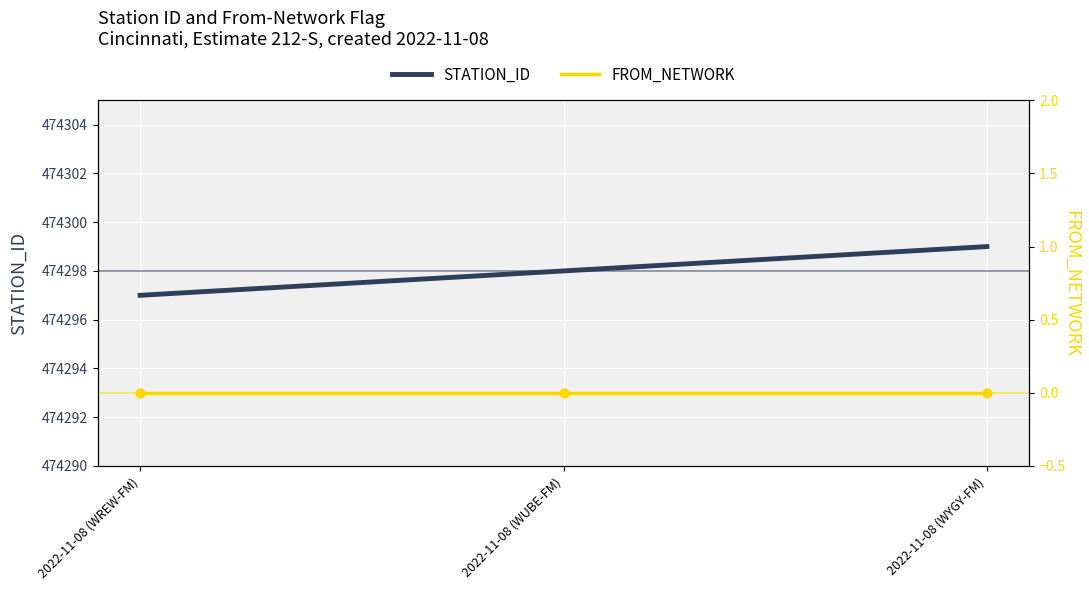

Which series reaches the minimum Y coordinate?

FROM_NETWORK